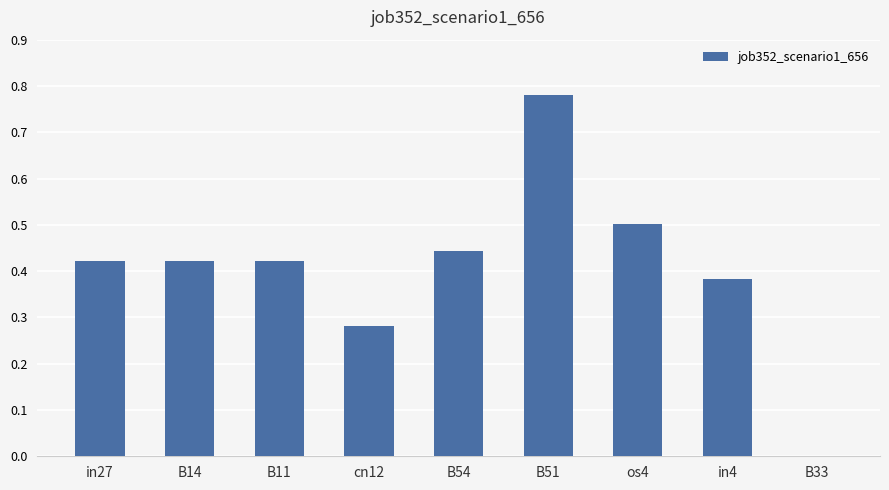

The chart shows a value of 0.3 at os4. True or false?

False